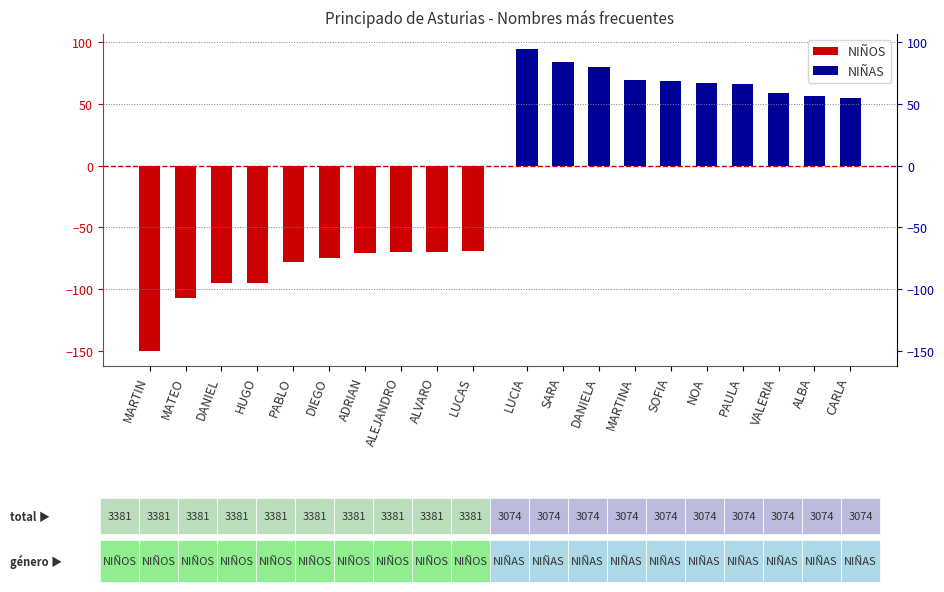

Between MARTIN and ADRIAN, which series saw the biggest shift?

NIÑOS